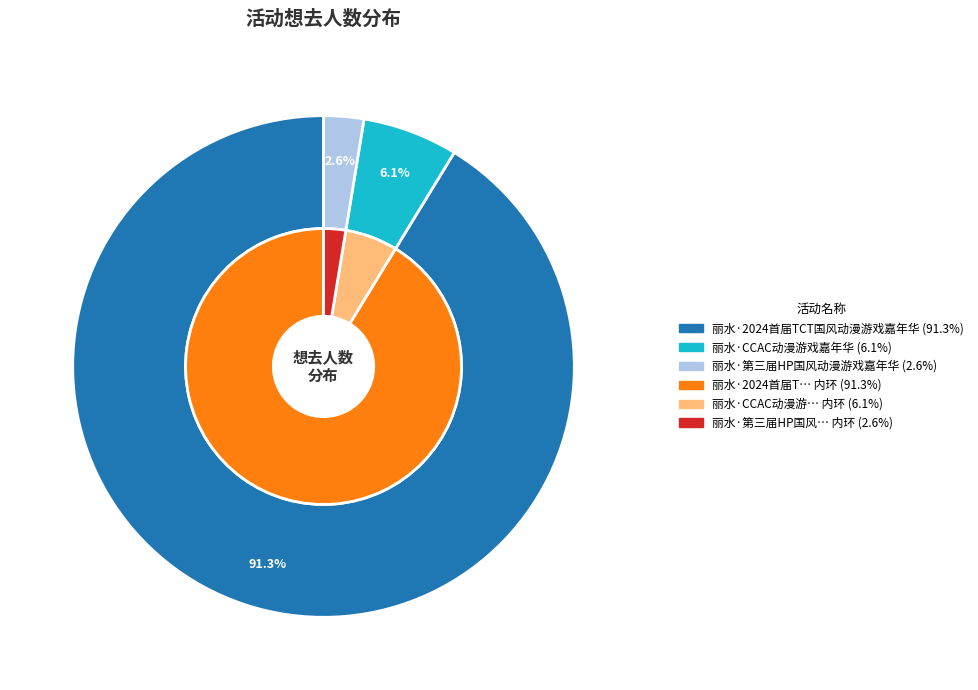

Is there any slice that represents more than half of the pie?

Yes